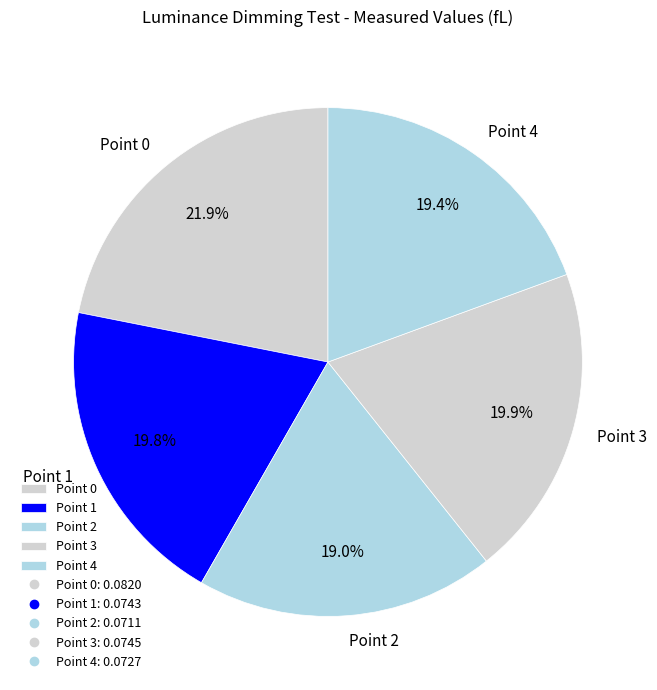

Which category has the biggest portion of the pie?

Point 0